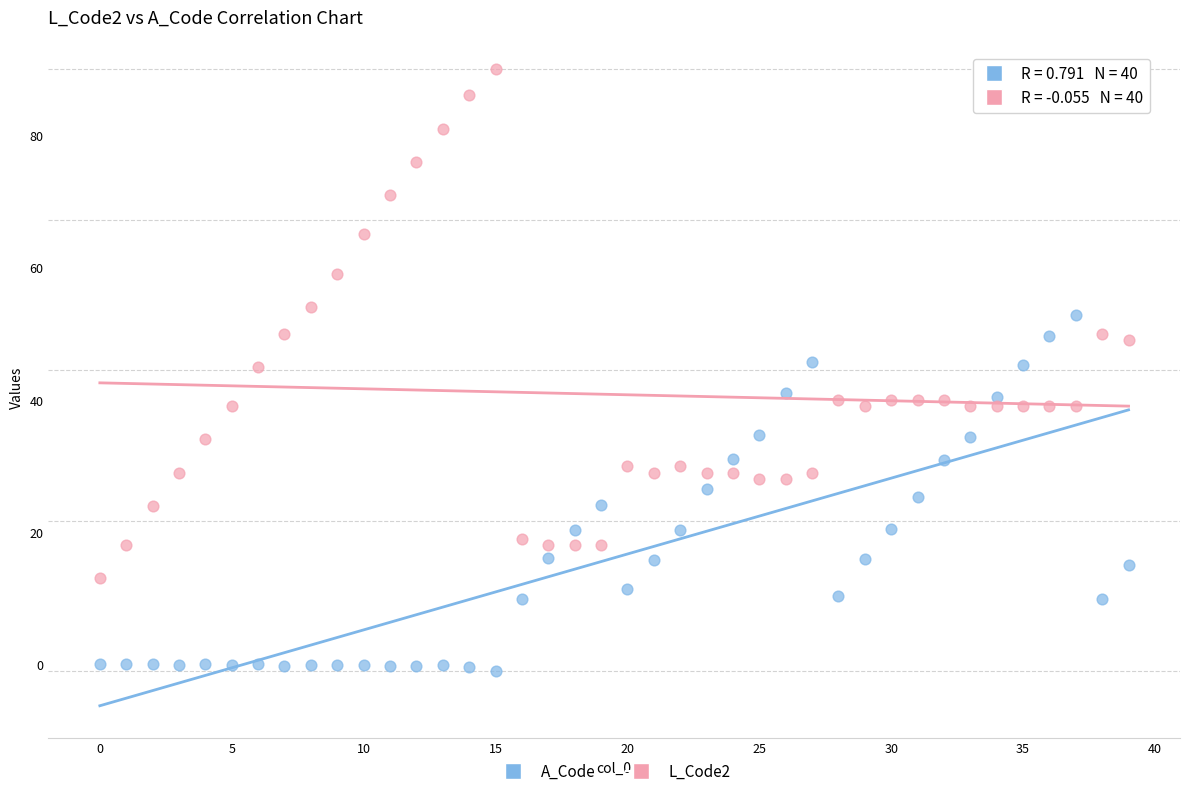

Which series has the largest Y range (max minus min)?

L_Code2